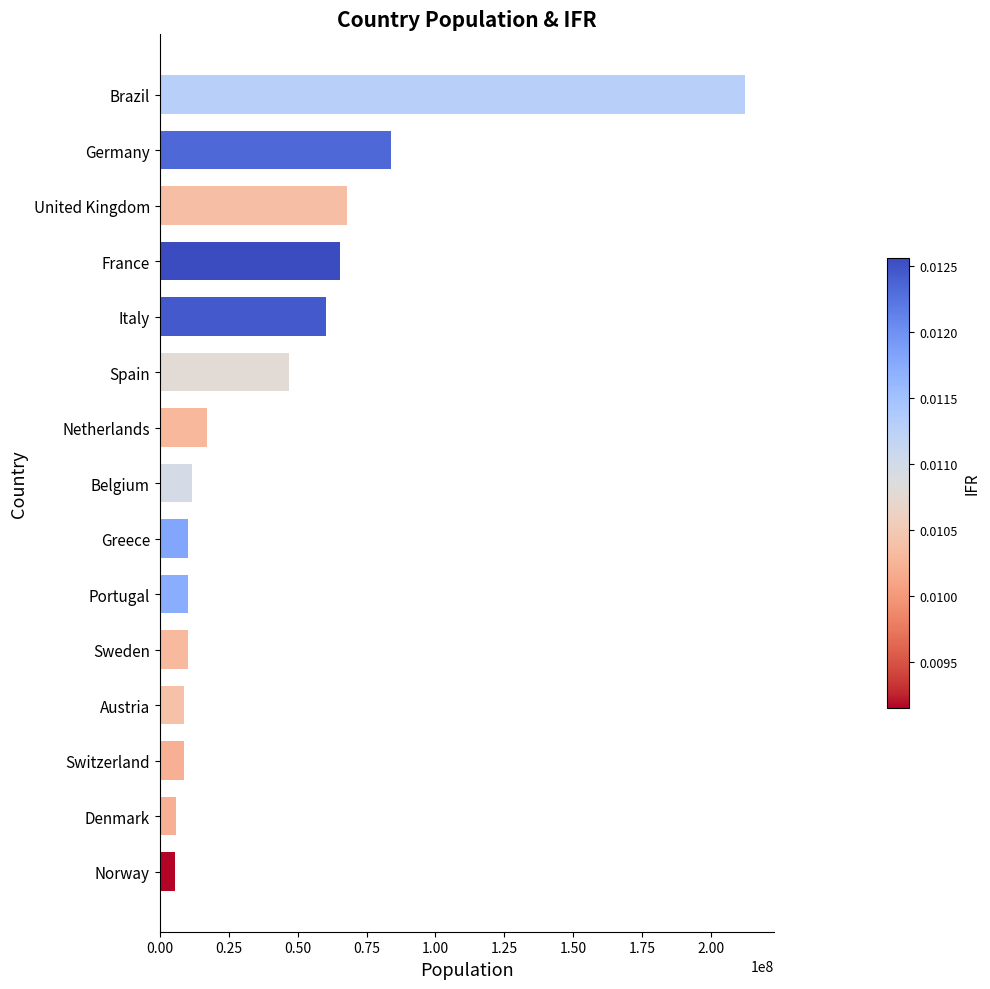

How many bars are there in total?

15